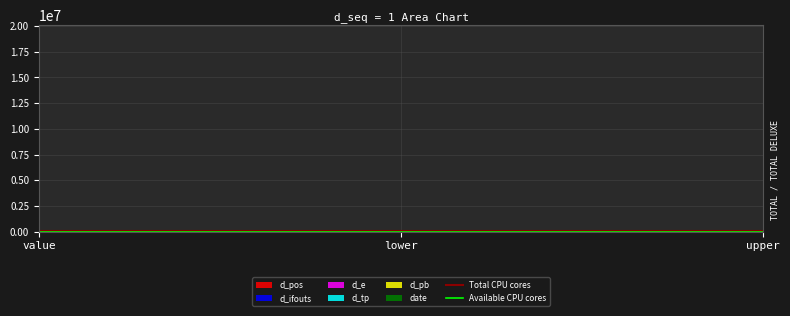

How many lines are shown in the chart?

6